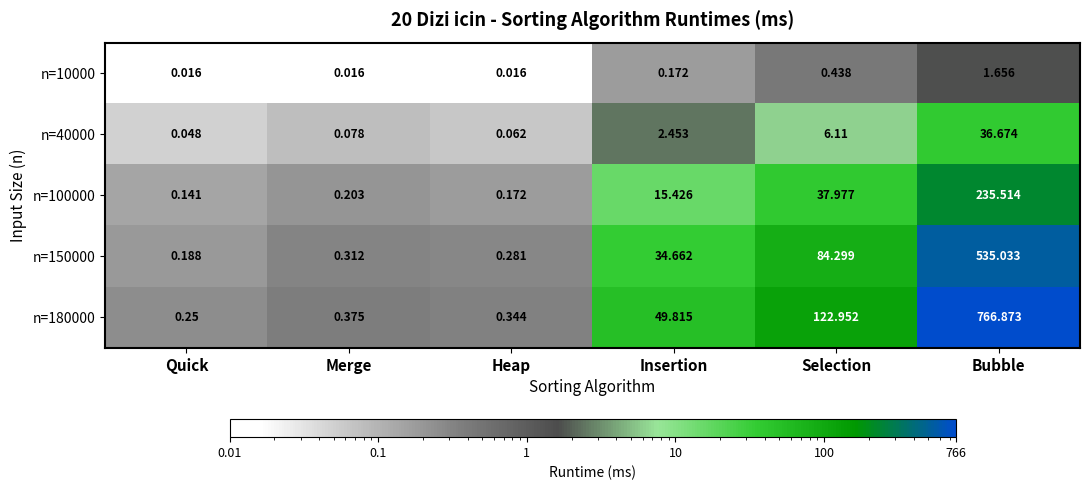

Where is n=150000 nearest to the value 267?

Selection